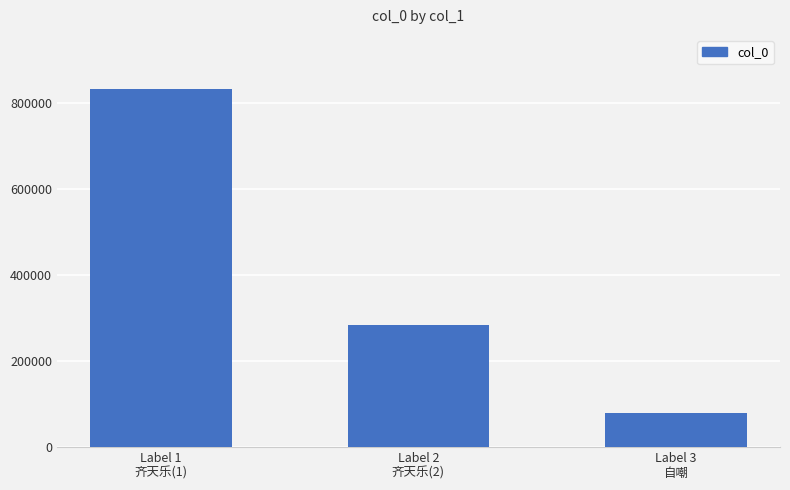

Reading left to right, extract all data points from this chart.

834367	283300	78413